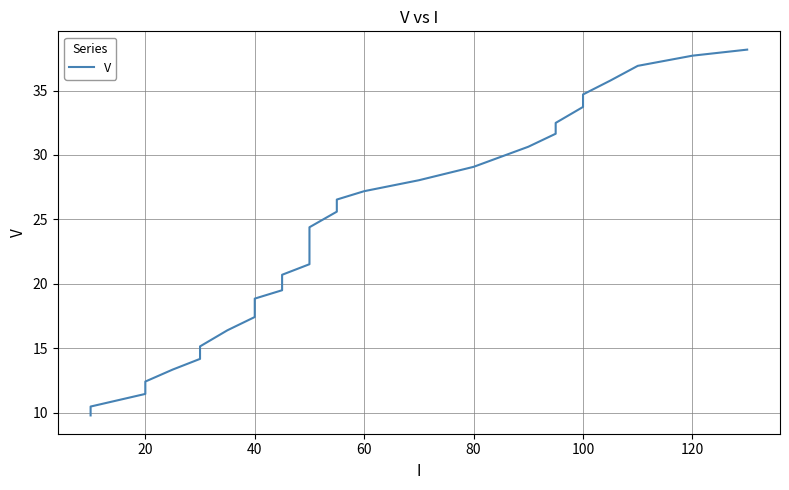

What is the difference between the second highest and second lowest values?

27.2